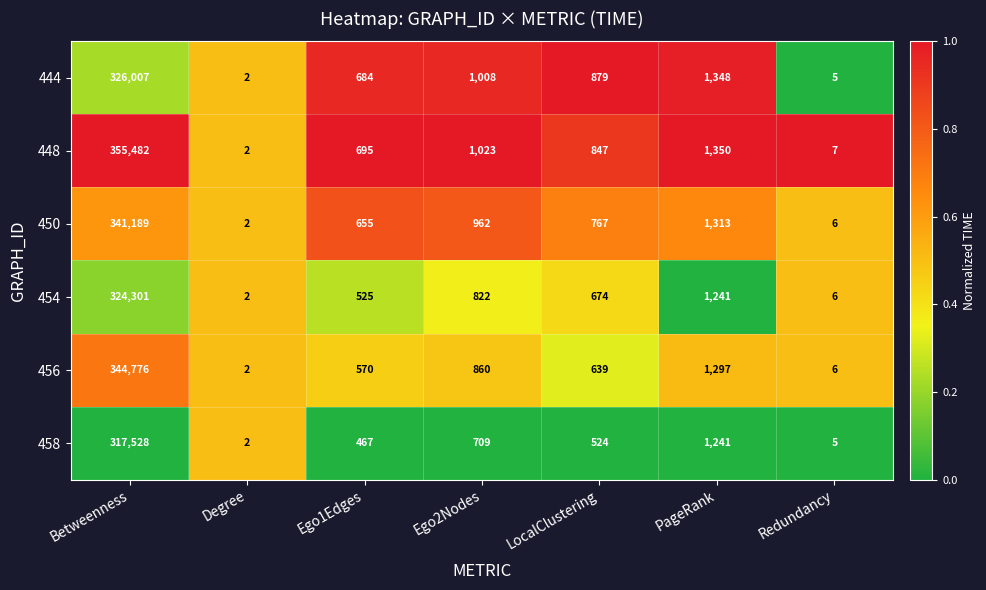

What is the average value of the 444 series?

47133